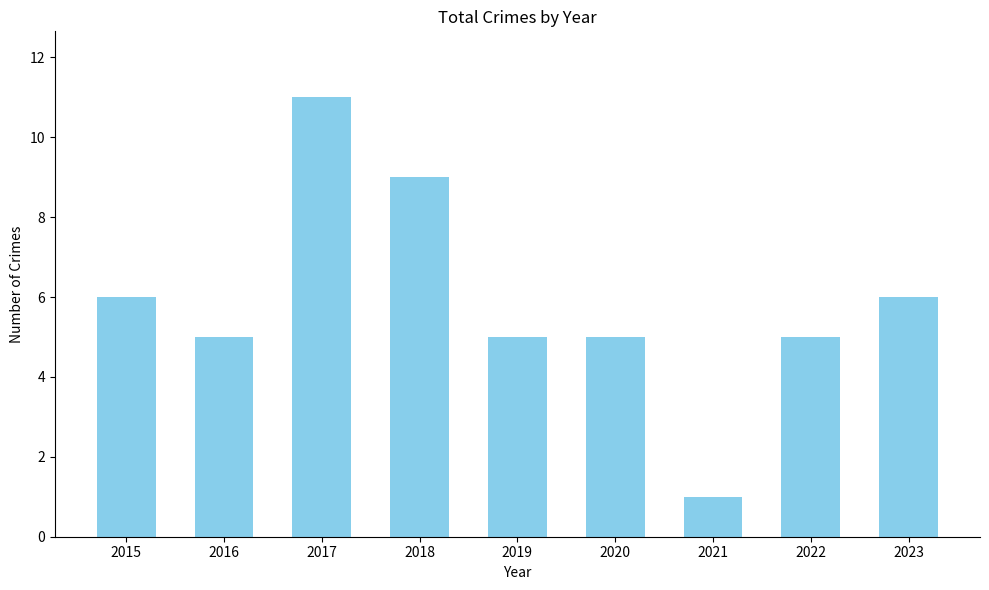

What is the average value?

6